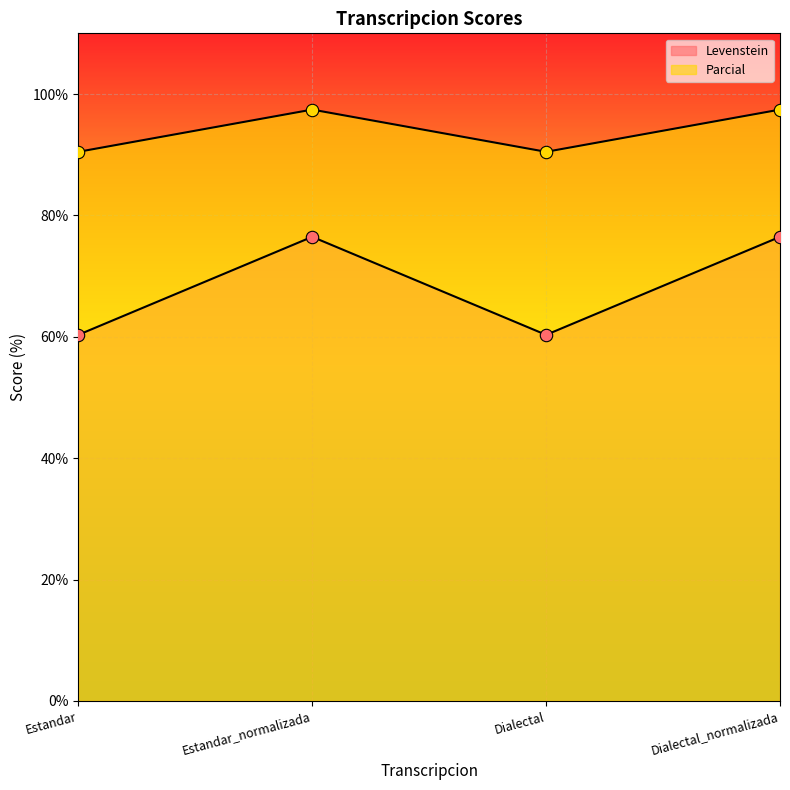

Which series has the widest spread of Y values?

Levenstein